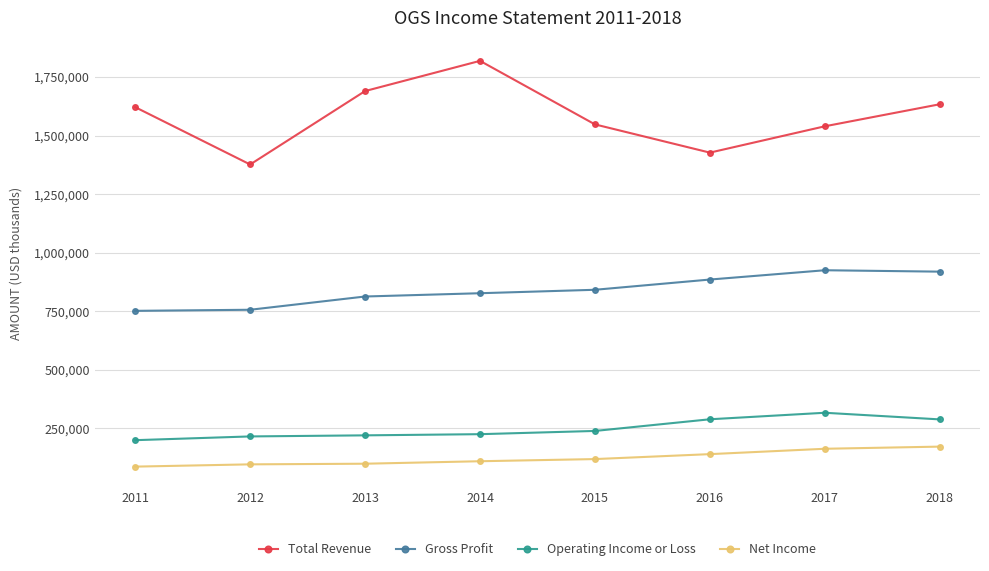

The Gross Profit series shows 1272352 at 2016. True or false?

False